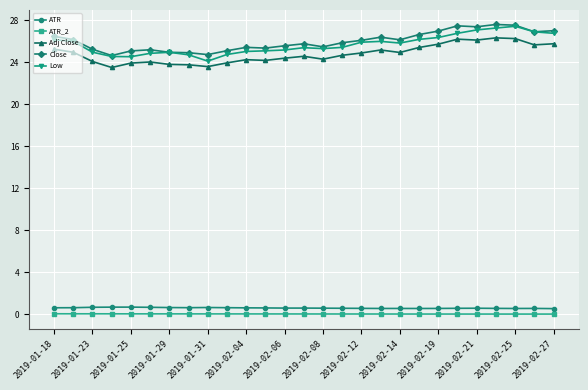

At how many categories does at least one series exceed 18?

27